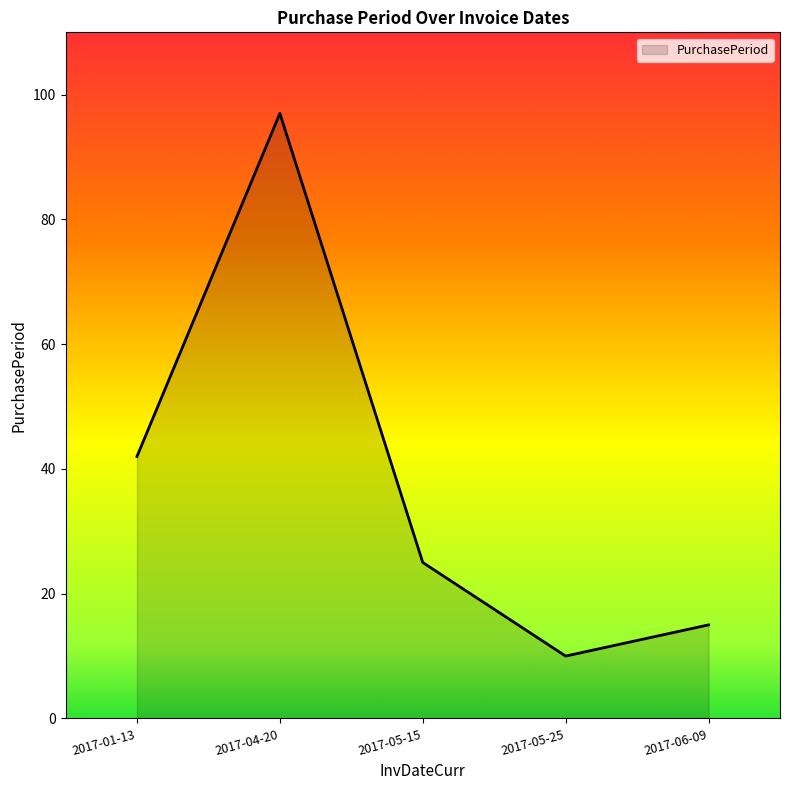

What is the maximum value shown in the chart?

97